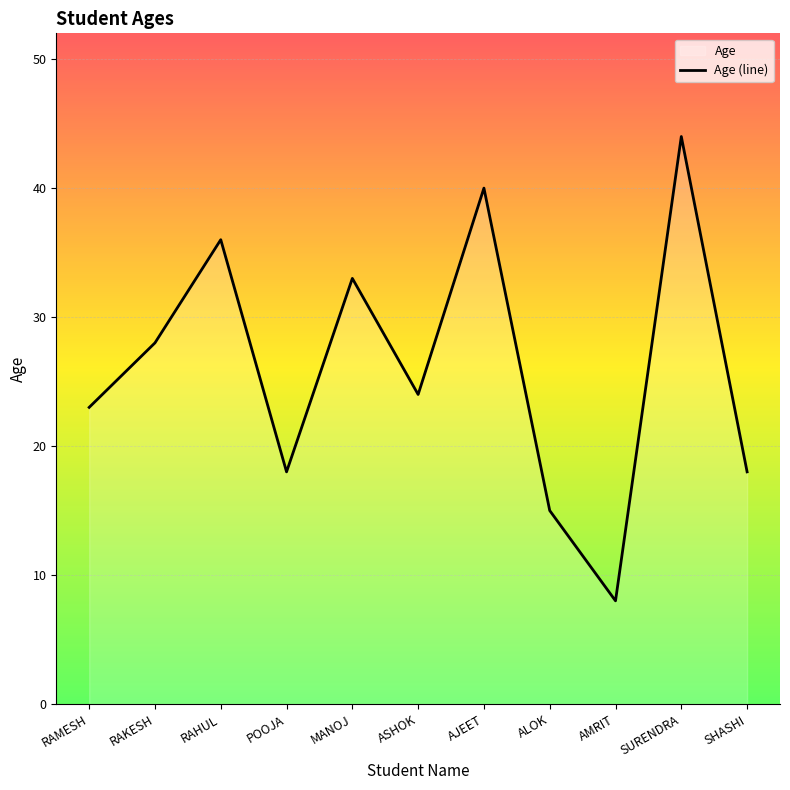

Is it true that the value at RAKESH is 46?

False